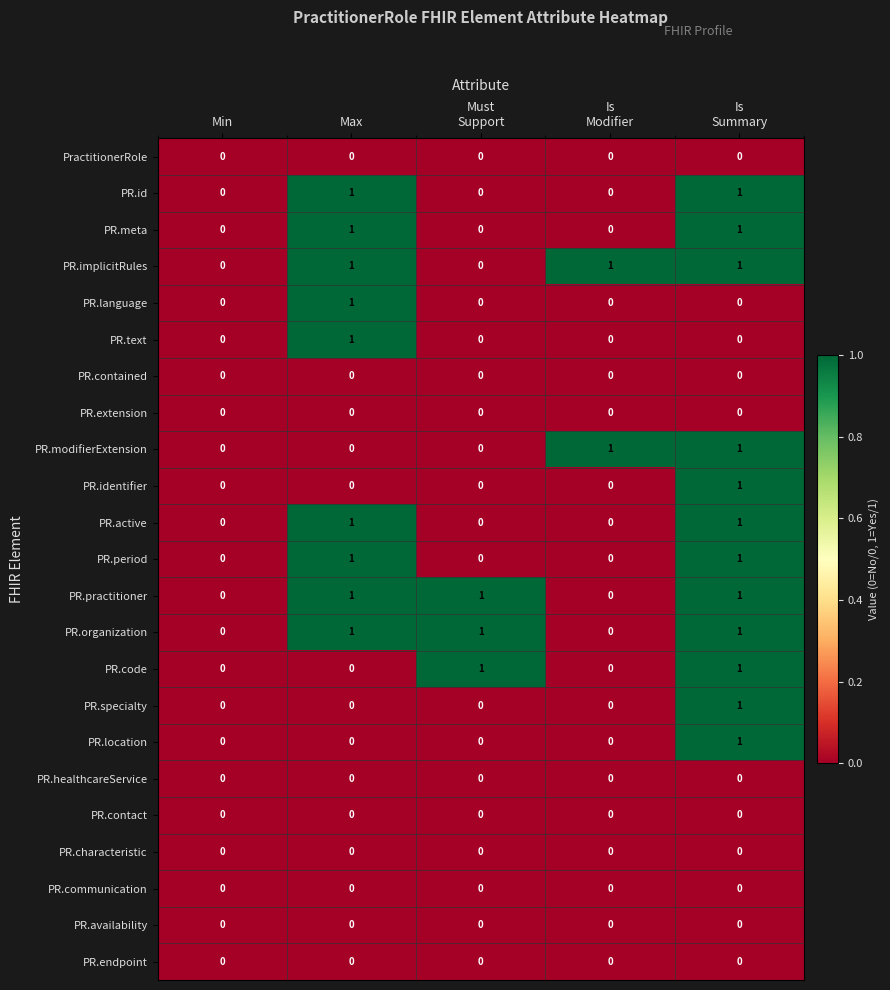

The PR.active series shows 1 at Max. True or false?

True